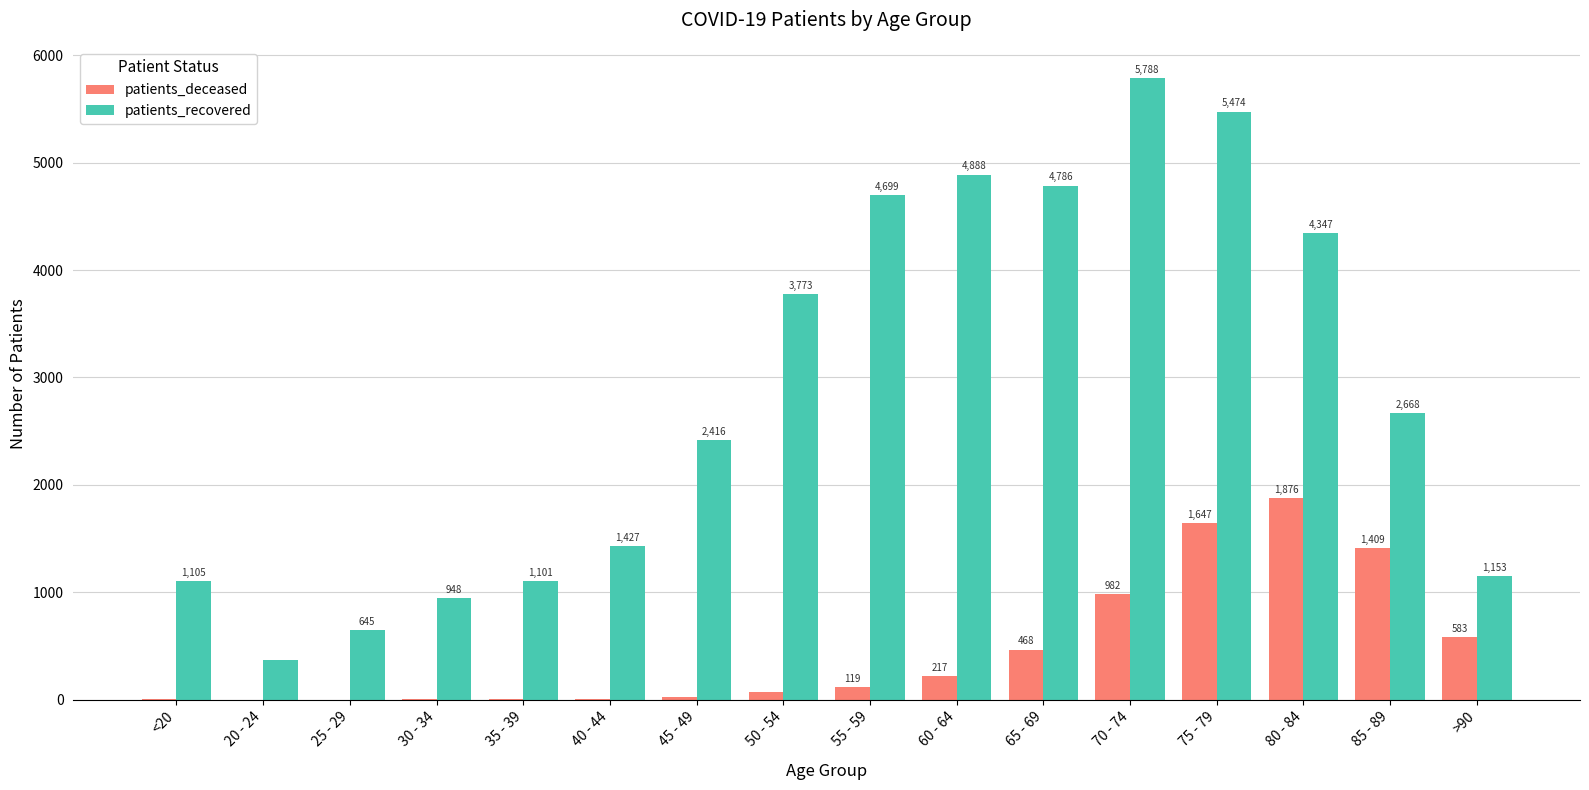

What is the greatest value displayed?

5788